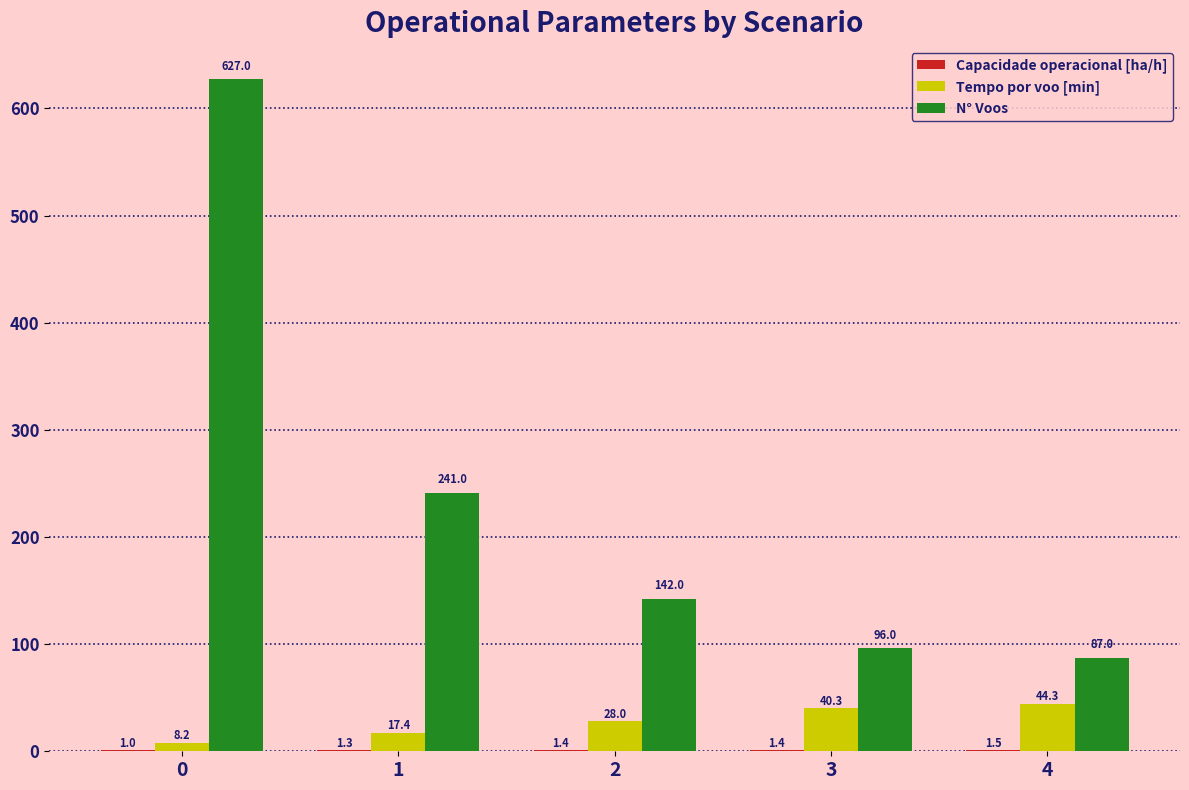

What is the maximum value shown in the chart?

627.0